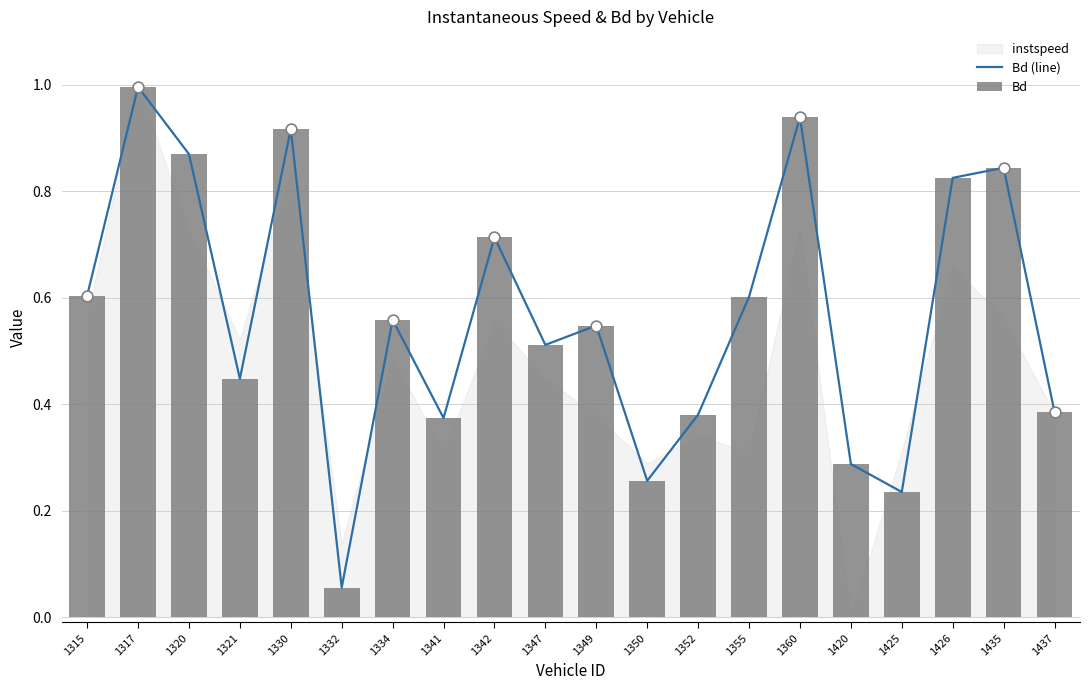

Which series contains the highest Y value?

Bd (line)